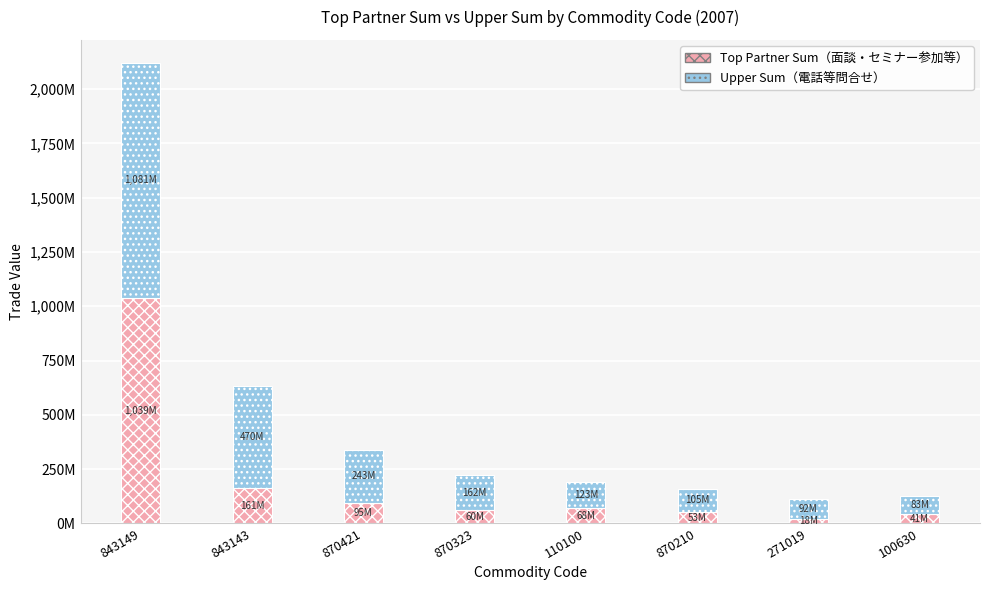

Does the chart contain any negative values?

No